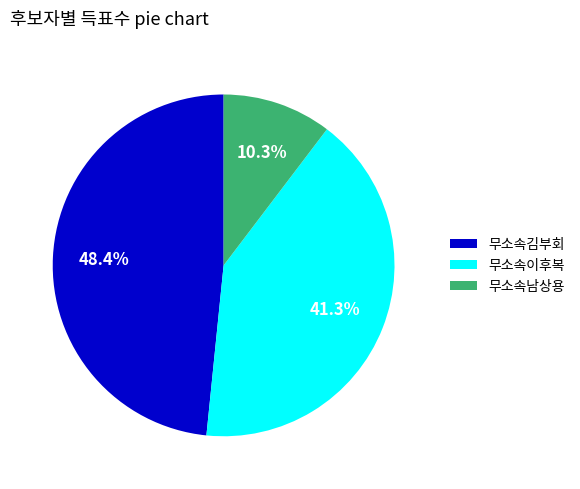

What percentage is the 무소속김부회 slice, to the nearest percent?

48%